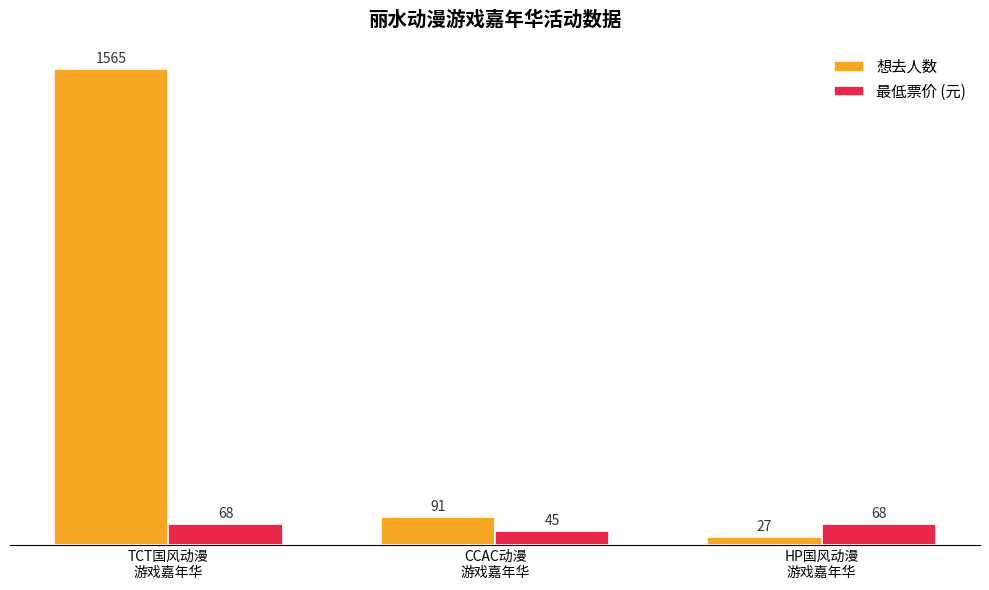

Rank the series at TCT国风动漫
游戏嘉年华 from lowest to highest value.

最低票价 (元), 想去人数